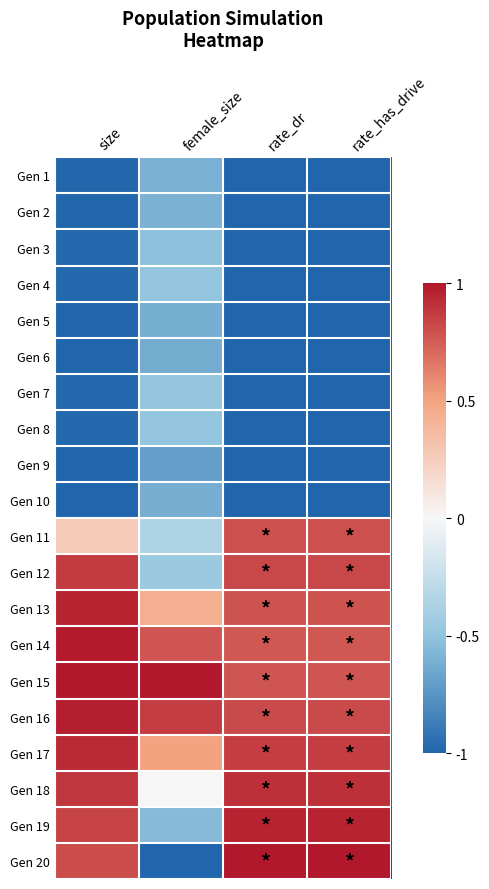

How many data points does each series have?

4